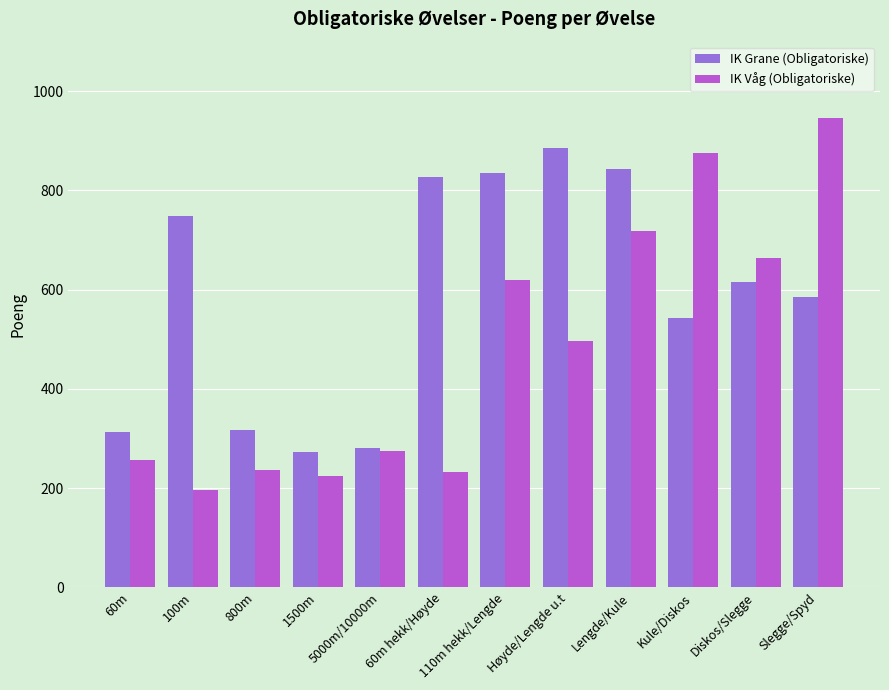

True or false: IK Grane (Obligatoriske) has a value of 748 at 100m.

True